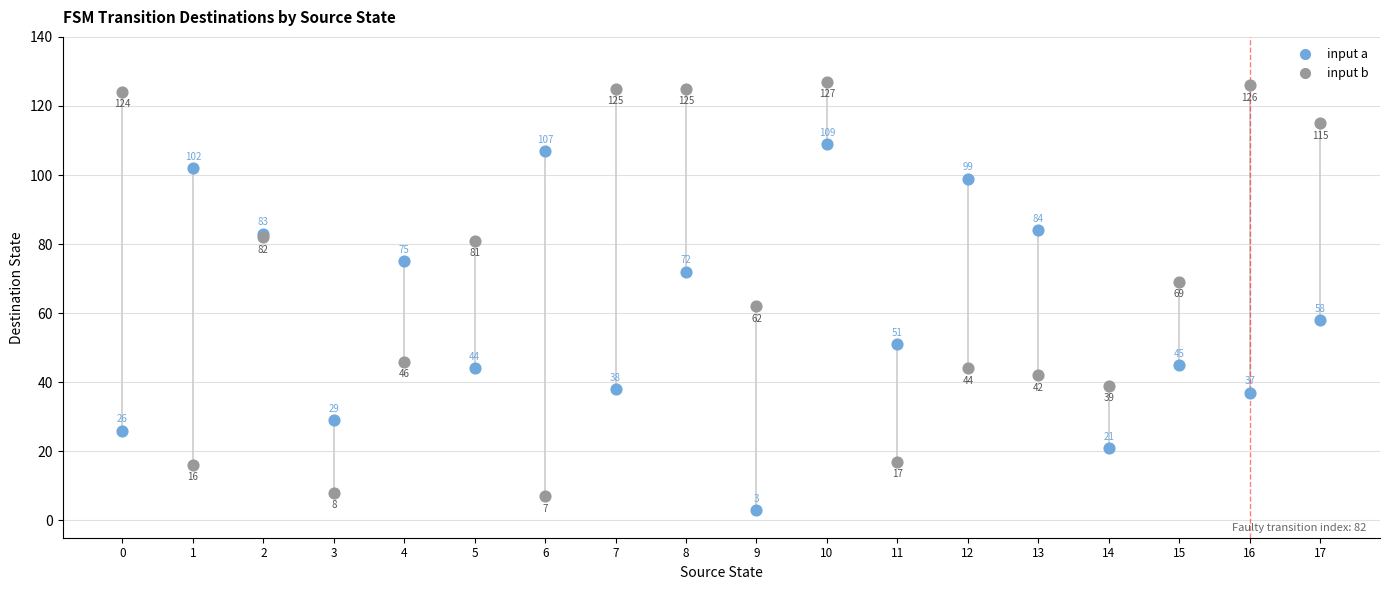

Which series reaches the minimum Y coordinate?

input a